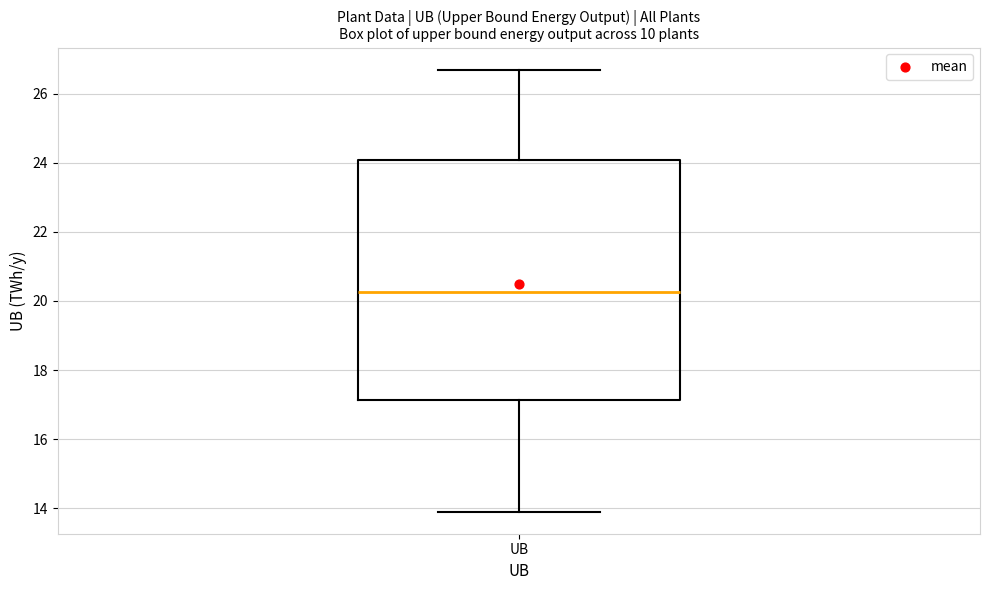

Where is the upper edge of the box for UB on the y-axis? The values are not printed on the chart, so give them approximately, as read against the axis.

24.0